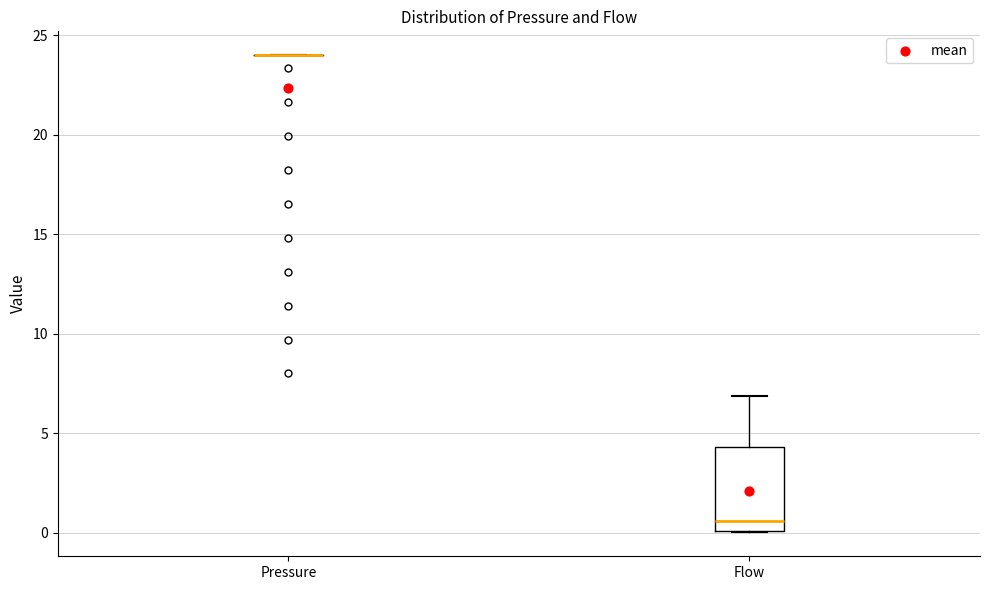

Reading left to right, transcribe this box plot: for each box, give where its median line is, the range the box spans, and where its two whiskers end, as read against the y-axis. The values are not printed on the chart, so give them approximately, as read against the axis.

Pressure: box collapsed to a line at 24.0, whiskers 24.0 to 24.0
Flow: median 0.5, box 0.0 to 4.5, whiskers 0.0 to 7.0